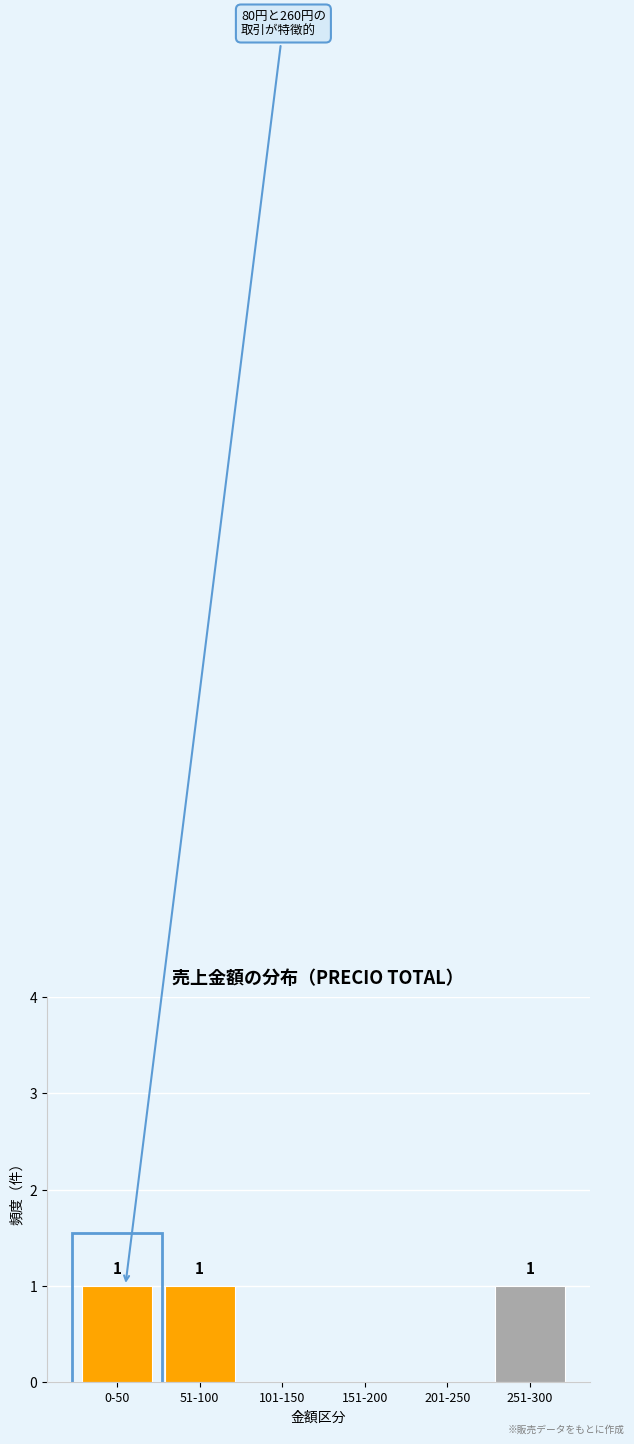

Reading left to right, extract all data points from this chart.

0-50=1	51-100=1	101-150=0	151-200=0	201-250=0	251-300=1